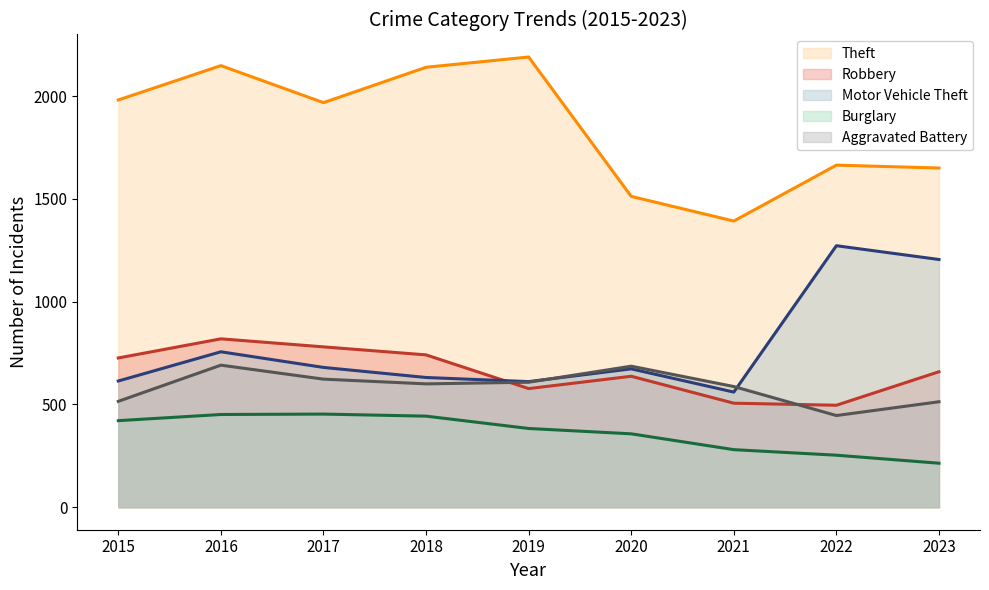

True or false: Theft and Burglary intersect in this chart.

False